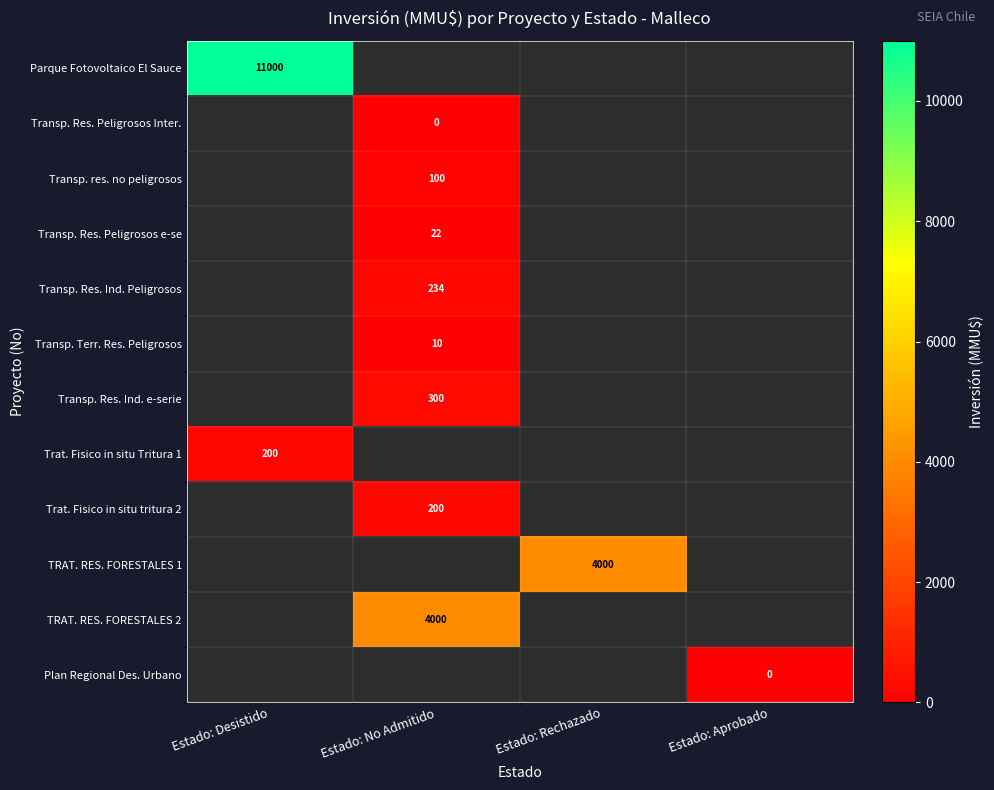

The TRAT. RES. FORESTALES 2 series shows 4000 at Estado: No Admitido. True or false?

True